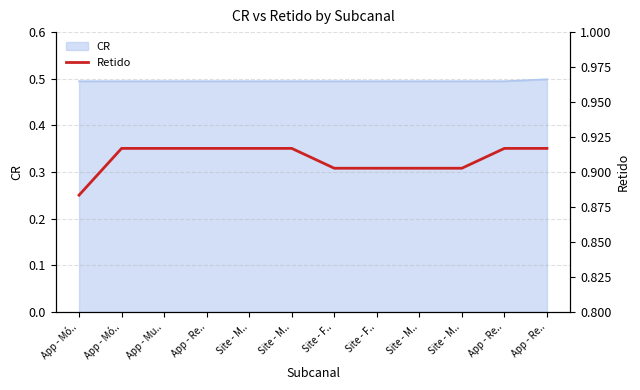

What is the label of the 7th point from the right?

Site - M..